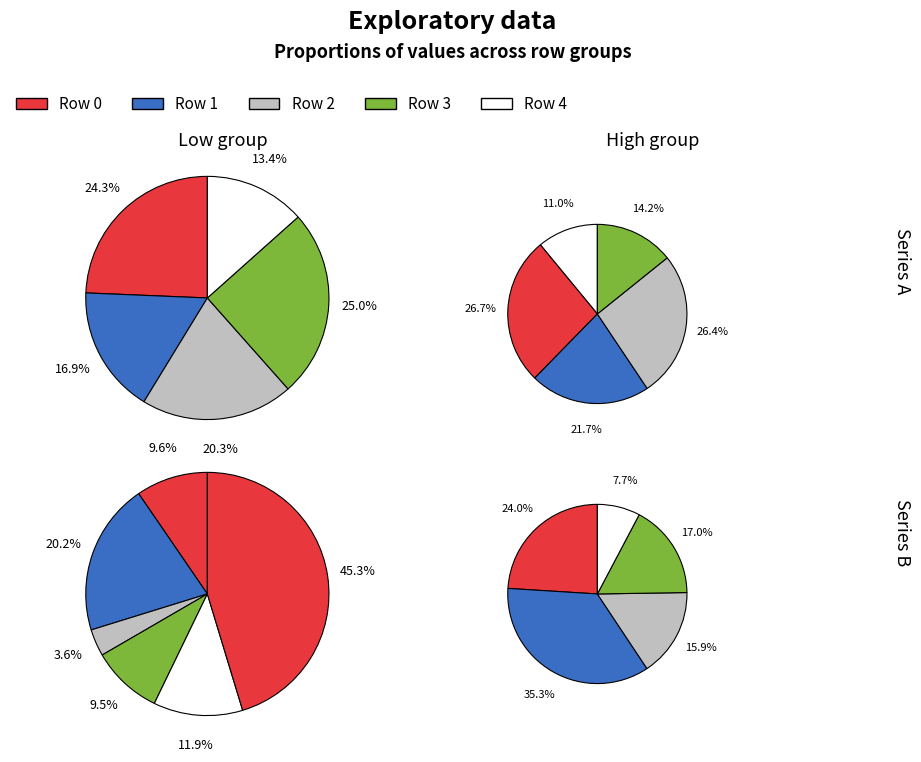

Is there a majority slice in this chart?

No